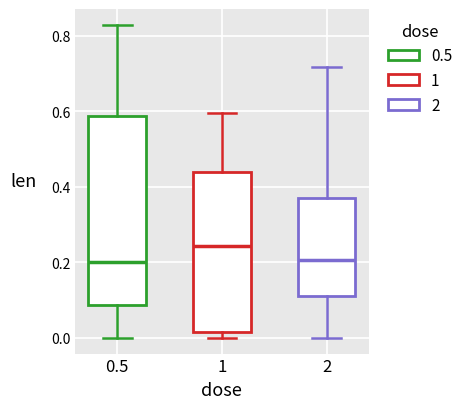

Which box has the highest median line?

1